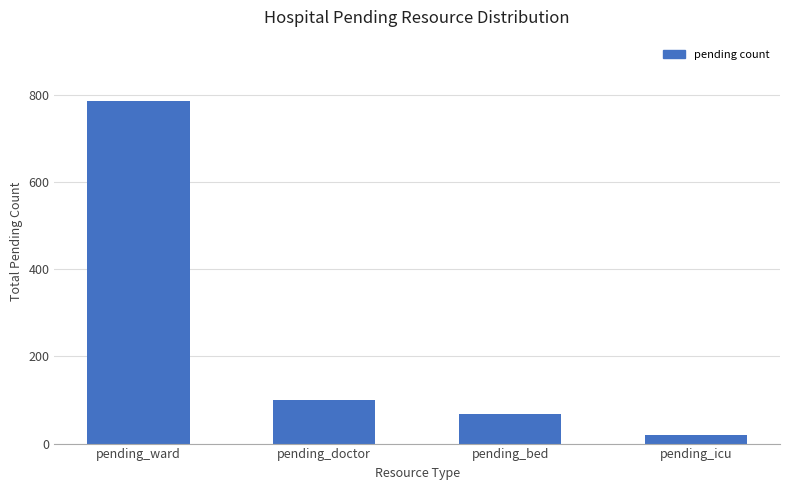

Where is the data nearest to the value 402?

pending_doctor